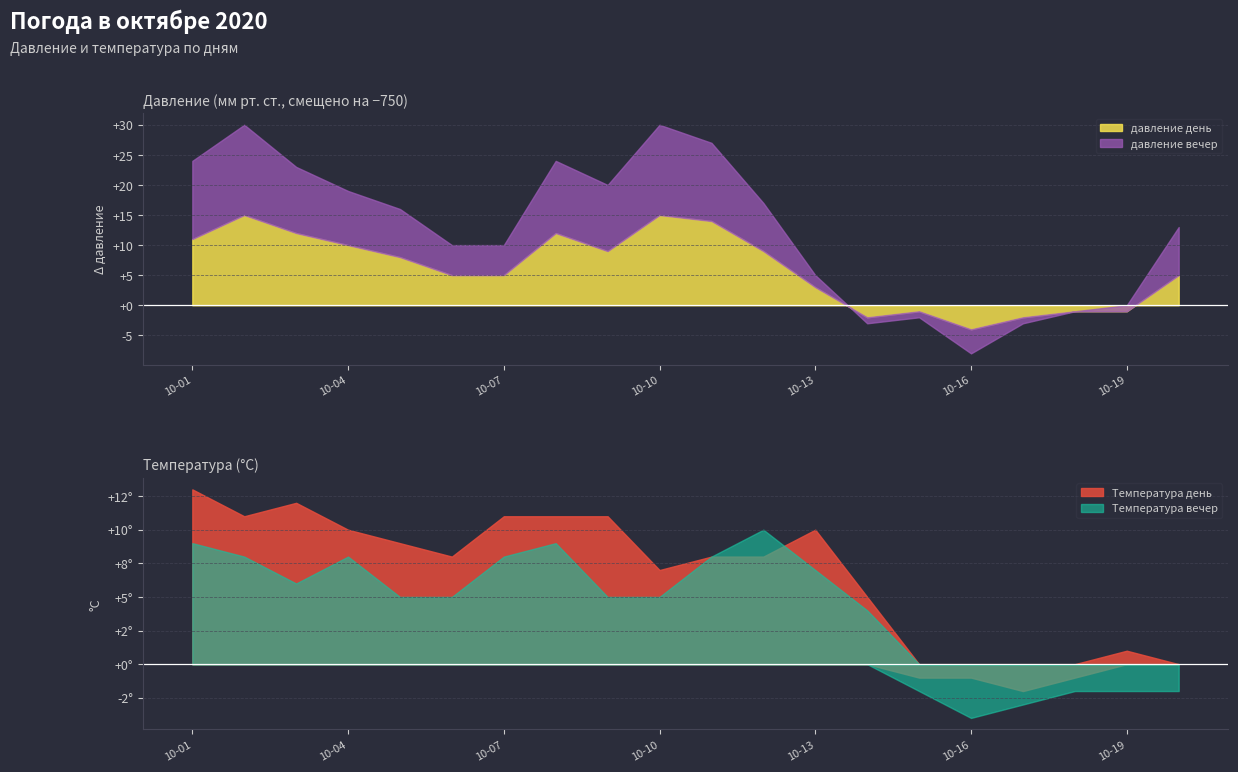

At which category is the sum across all series the highest?

2020-10-02